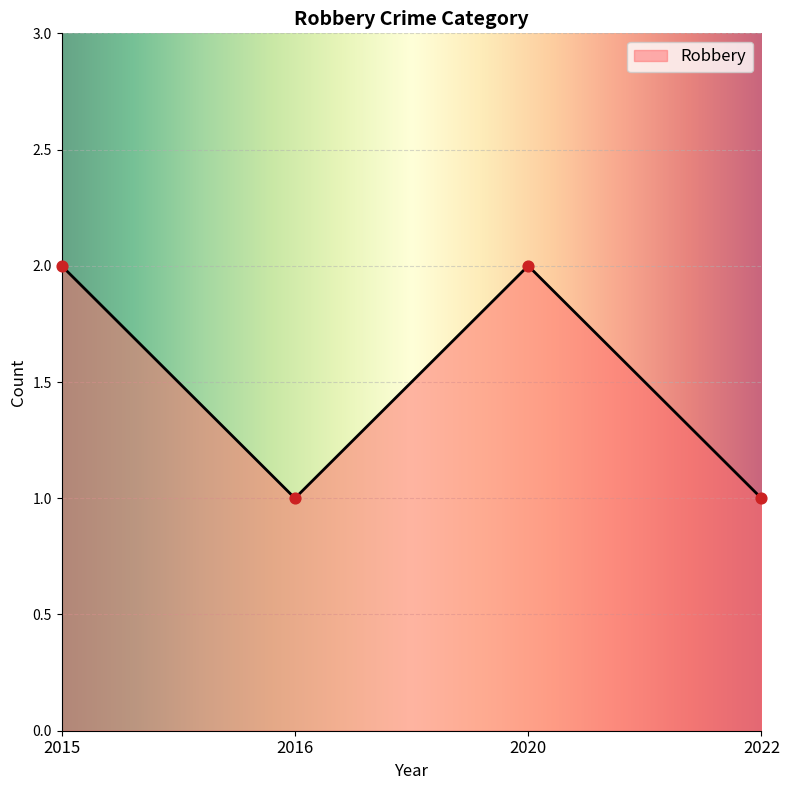

Approximately how many times larger is the value at 2020 compared to 2015?

1.0